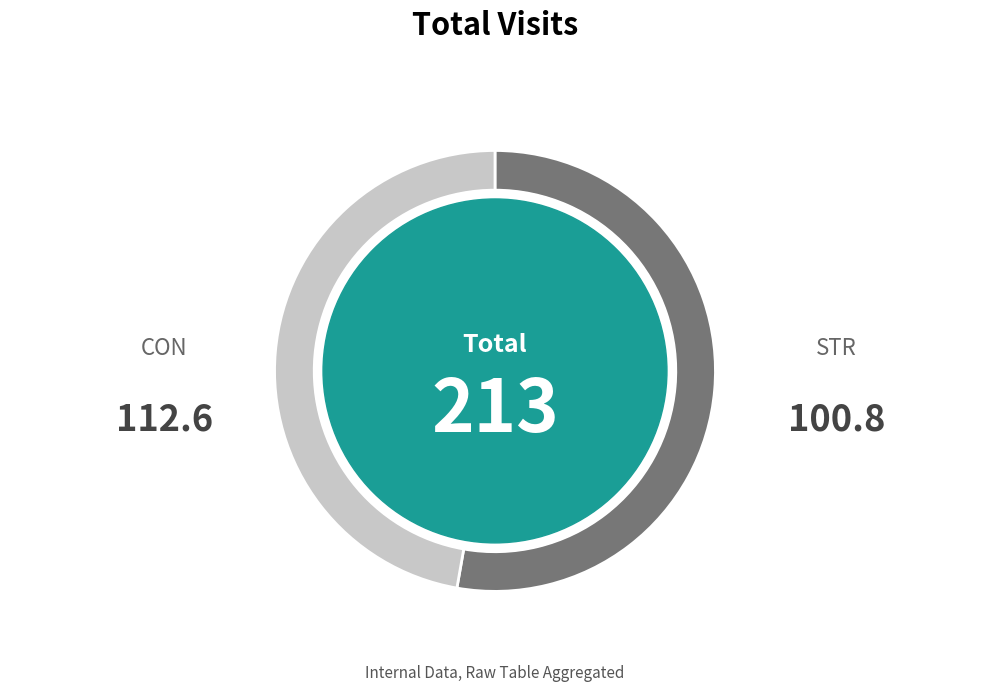

Does any single category account for the majority?

Yes